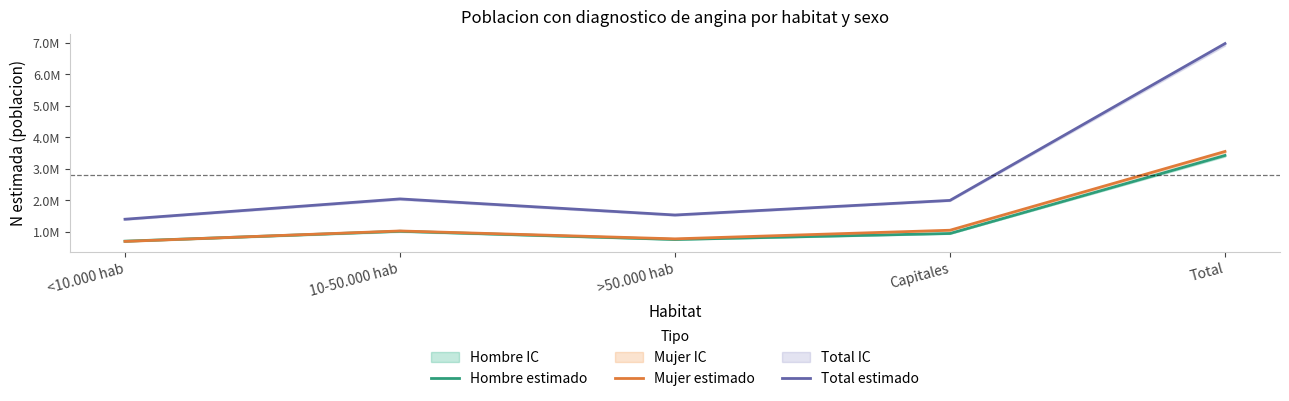

True or false: Hombre estimado and Total estimado cross at least once.

False